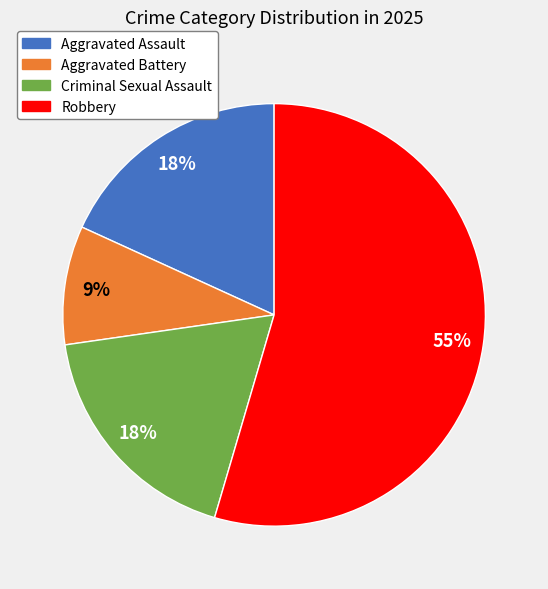

What percentage is the Aggravated Battery slice, to the nearest percent?

9%